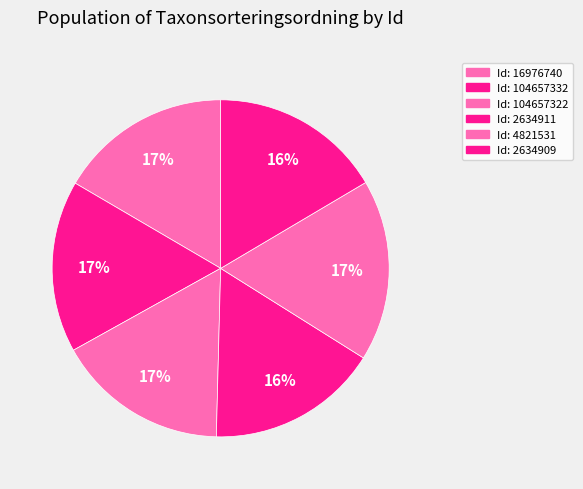

How many slices are in this pie chart?

6